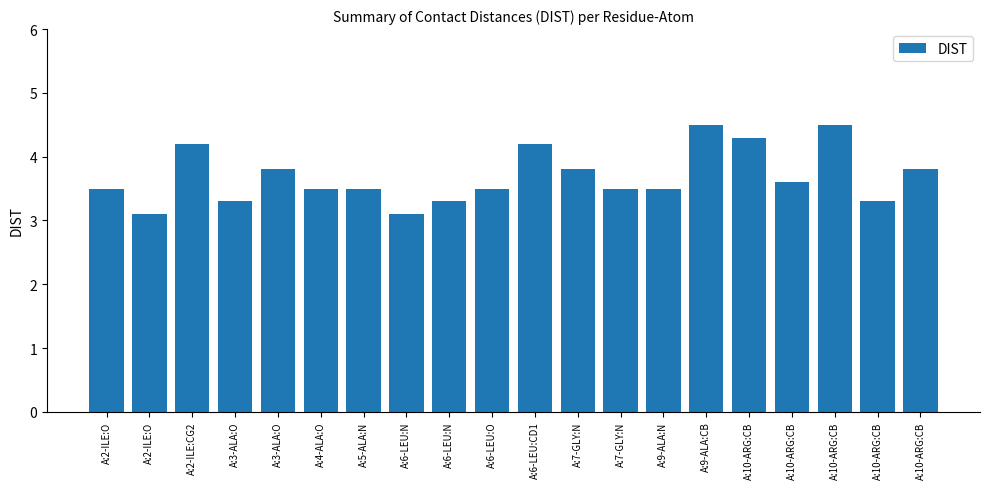

Reading left to right, list all the values displayed in this chart.

3.5	3.1	4.2	3.3	3.8	3.5	3.5	3.1	3.3	3.5	4.2	3.8	3.5	3.5	4.5	4.3	3.6	4.5	3.3	3.8